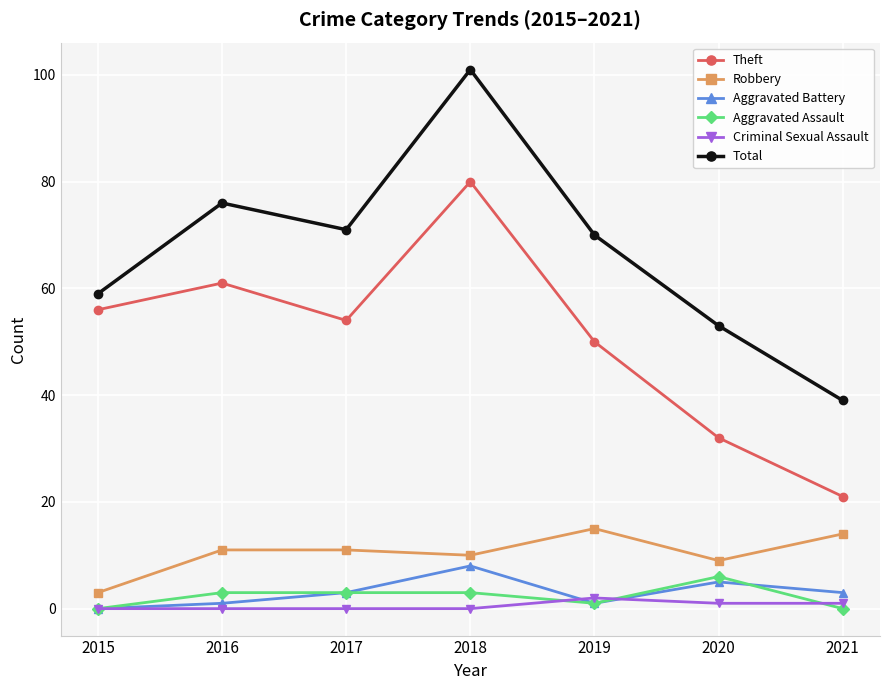

At 2016, list the series in order from largest to smallest.

Total, Theft, Robbery, Aggravated Assault, Aggravated Battery, Criminal Sexual Assault